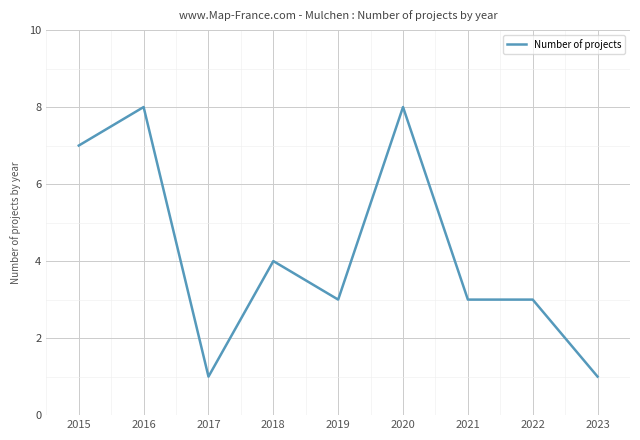

Reading left to right, transcribe all the data shown in this chart.

7	8	1	4	3	8	3	3	1